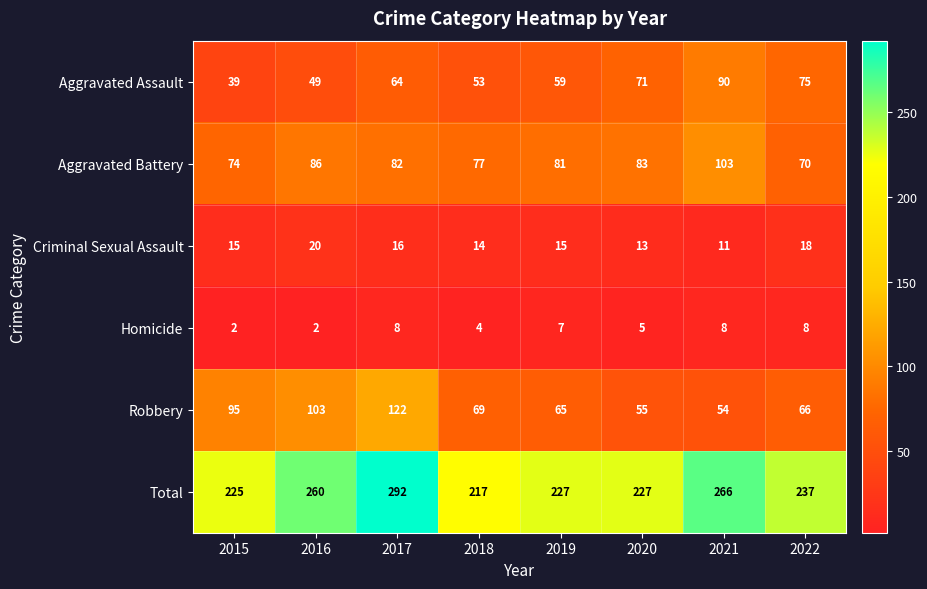

The value of Total at 2019 is 227. True or false?

True